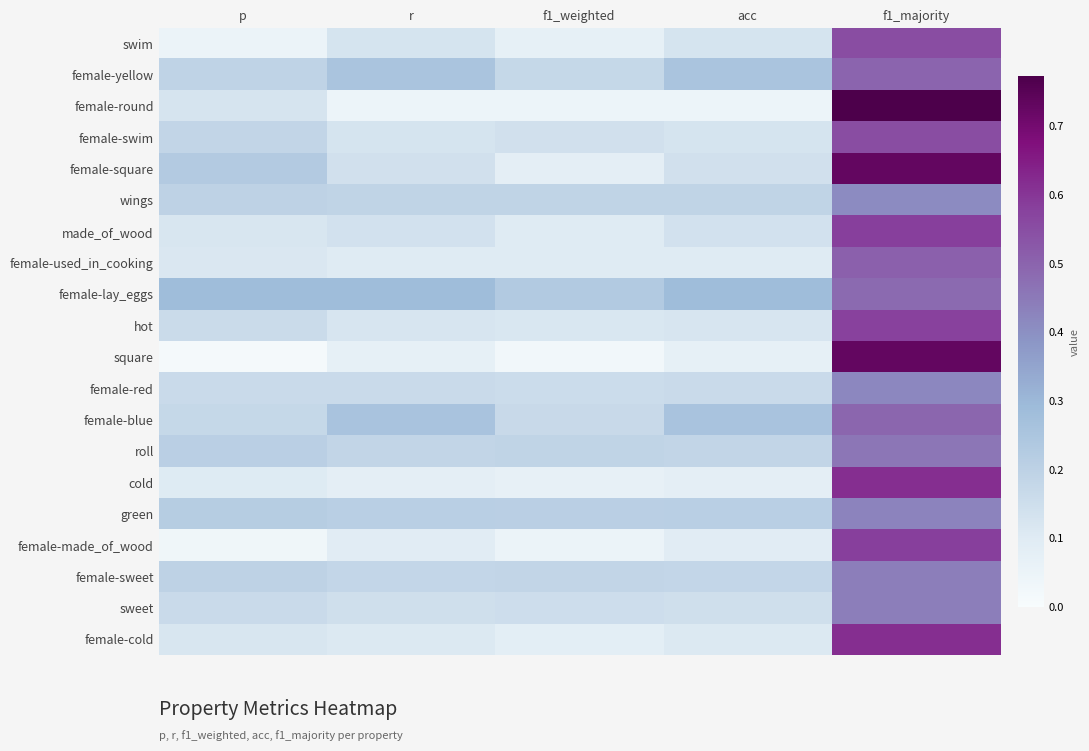

List the series in order of their peak value, highest first.

female-round, female-square, square, cold, female-cold, made_of_wood, female-made_of_wood, hot, swim, female-swim, female-used_in_cooking, female-yellow, female-blue, female-lay_eggs, roll, female-sweet, sweet, green, female-red, wings